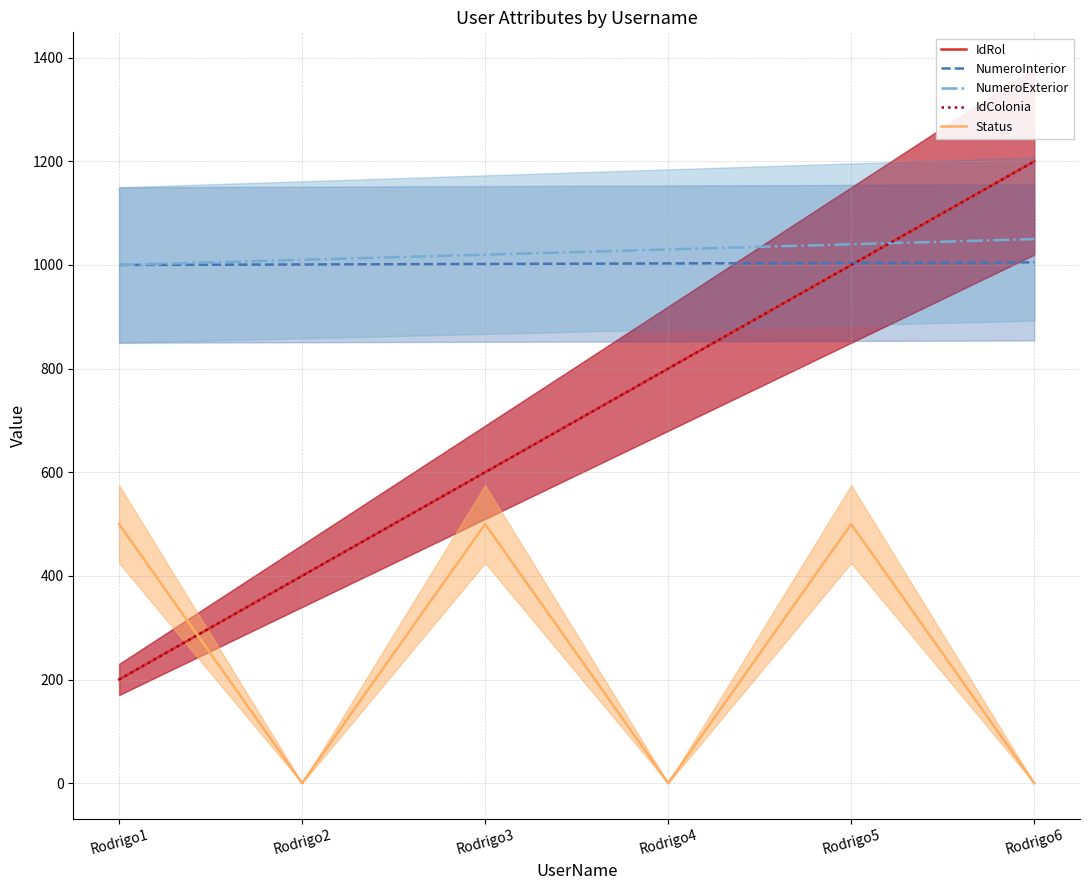

True or false: NumeroInterior has more than 2 interior local peaks.

False